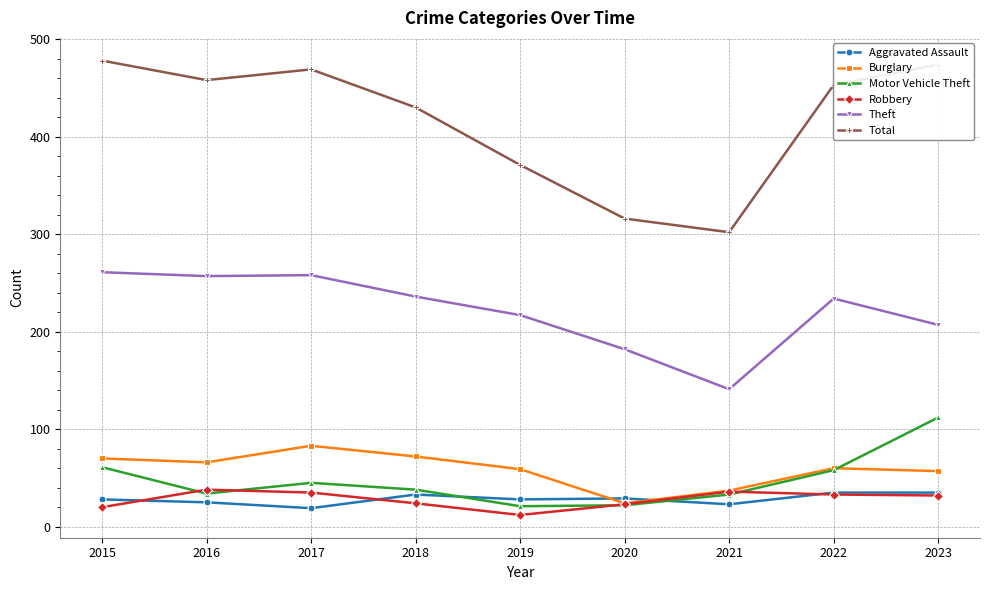

What is the maximum value shown in the chart?

478